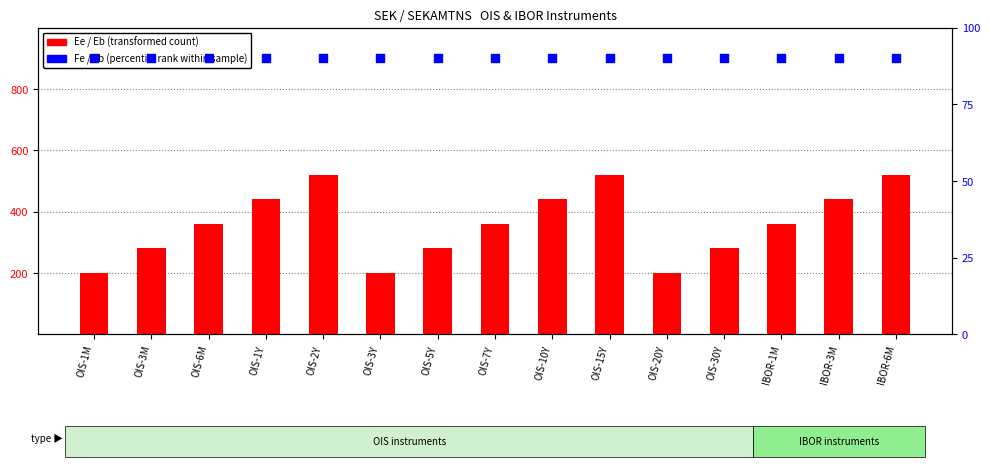

Which series has the largest Y range (max minus min)?

Ee (transformed count)